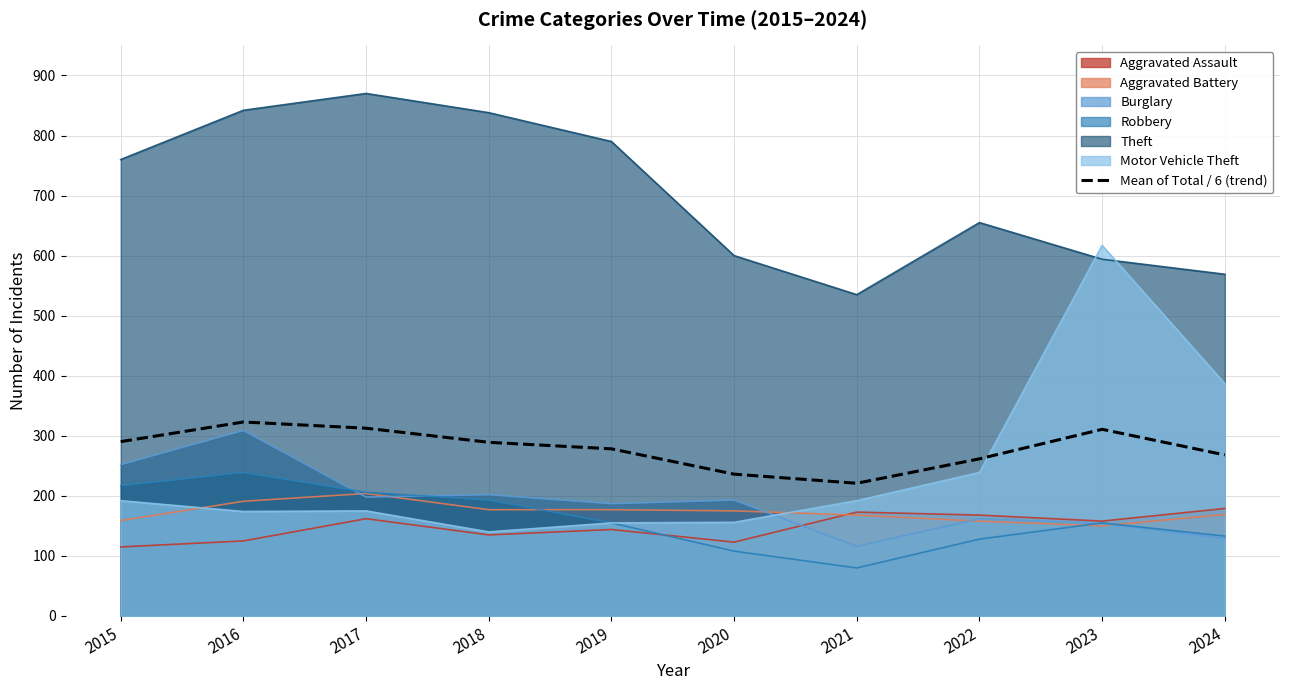

What is the difference between the values at 2023 and 2015?

20.5